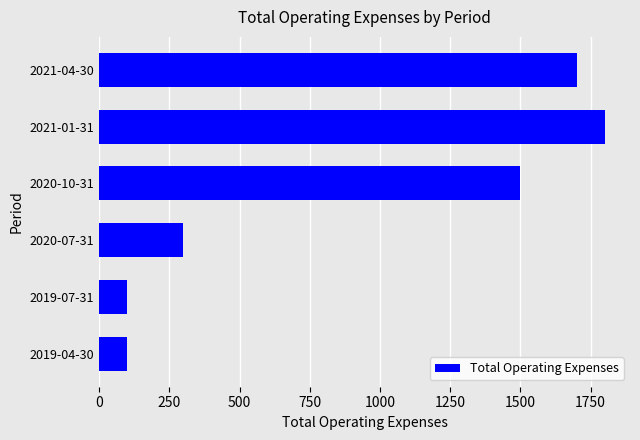

Is it true that the value at 2019-07-31 is 100?

True